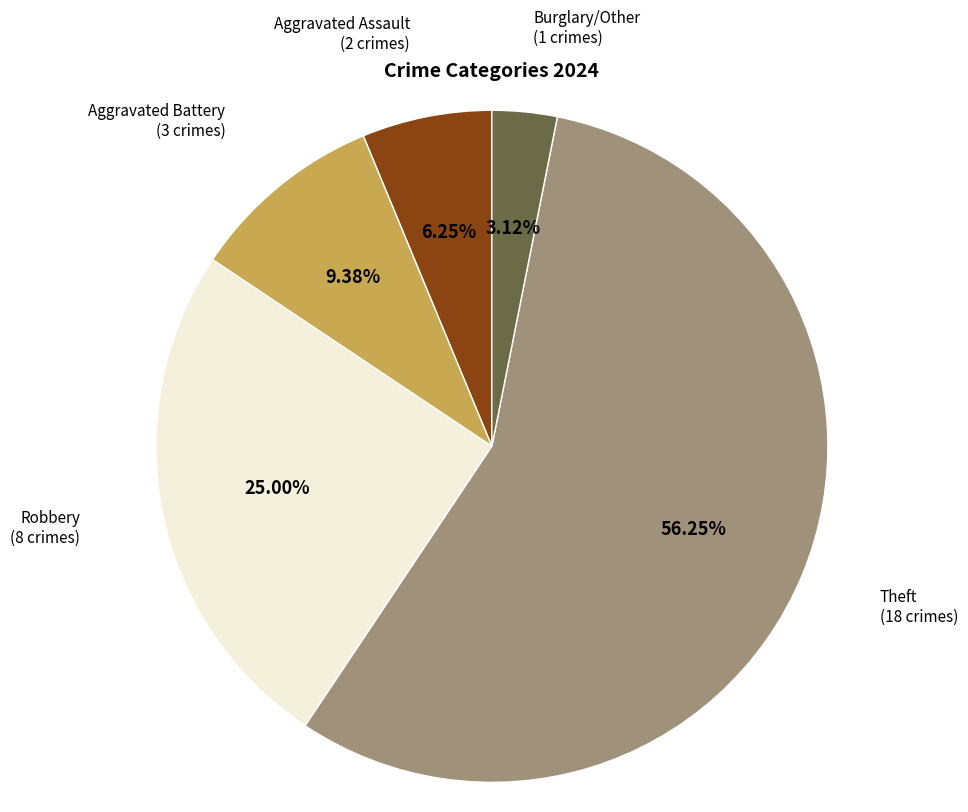

How many slices are in this pie chart?

5